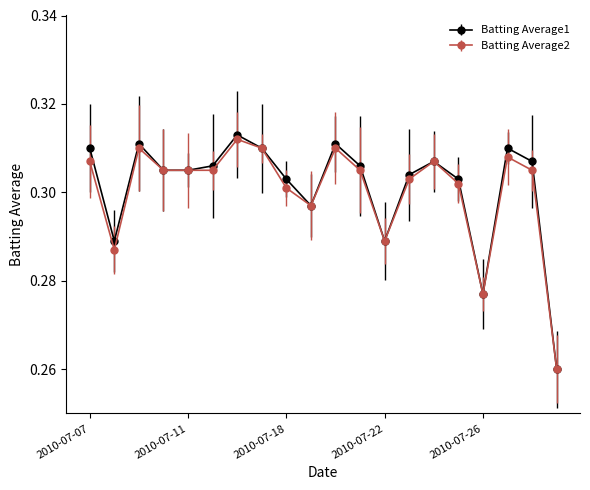

True or false: Batting Average2 has more than 1 points higher than both neighbors.

True